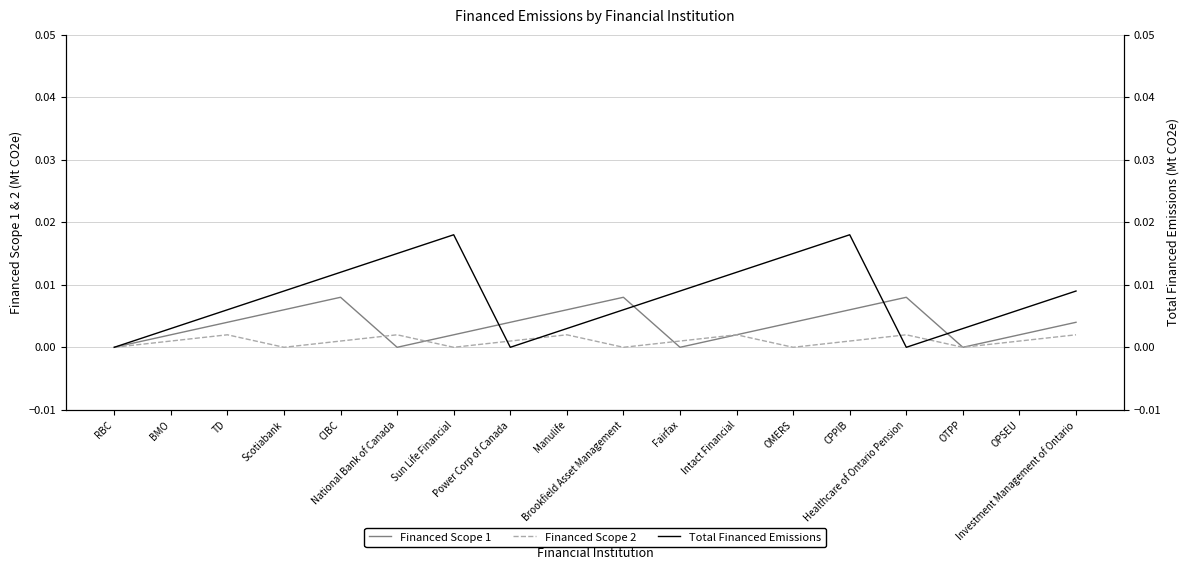

Where is the first local minimum for Total Financed Emissions?

Power Corp of Canada